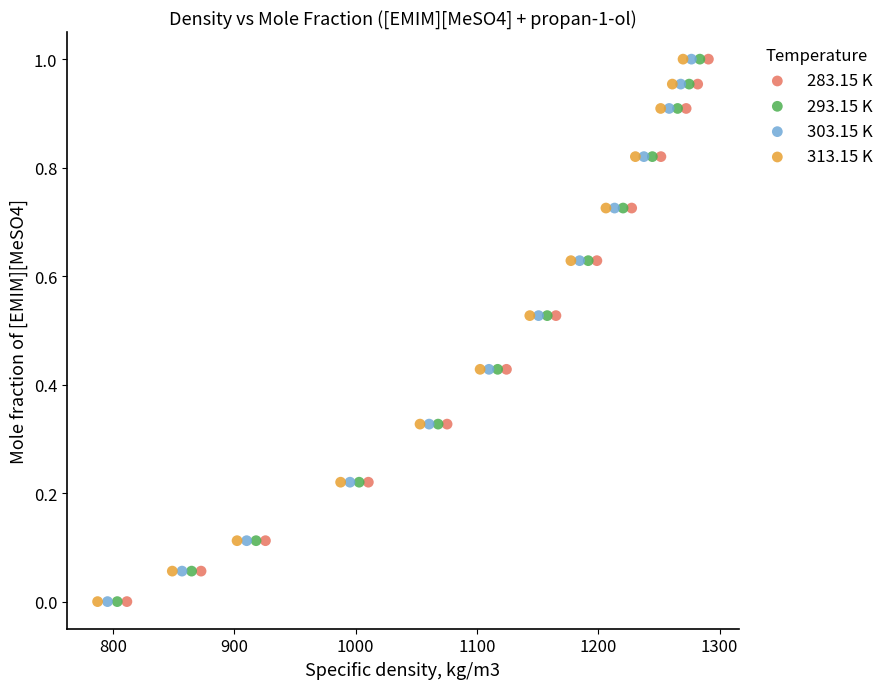

What are all the series names shown in the legend?

283.15 K, 293.15 K, 303.15 K, 313.15 K